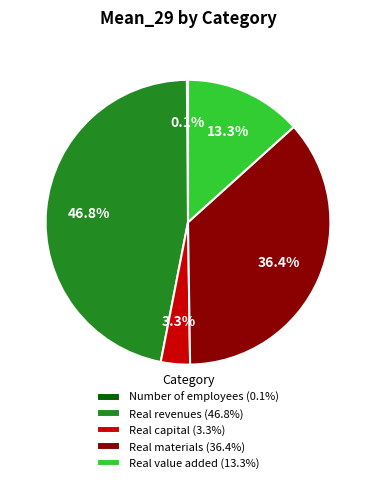

What is the total percentage of Real materials (36.4%) and Real capital (3.3%)?

39.7%